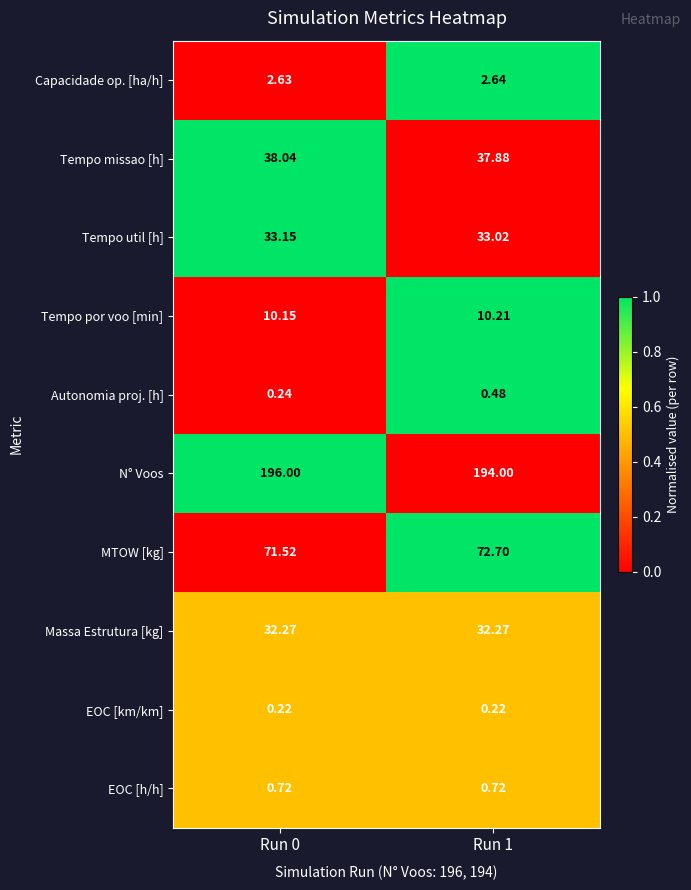

Rank the series at Run 0 from highest to lowest value.

N° Voos, MTOW [kg], Tempo missao [h], Tempo util [h], Massa Estrutura [kg], Tempo por voo [min], Capacidade op. [ha/h], EOC [h/h], Autonomia proj. [h], EOC [km/km]